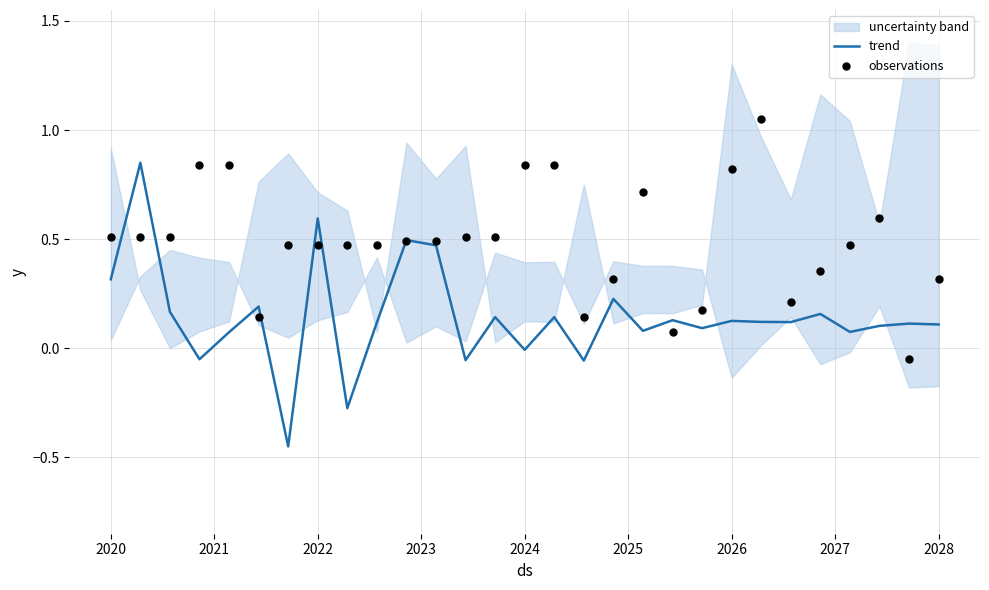

Is the value of observations at 2026 greater than the value of trend at 2025?

Yes